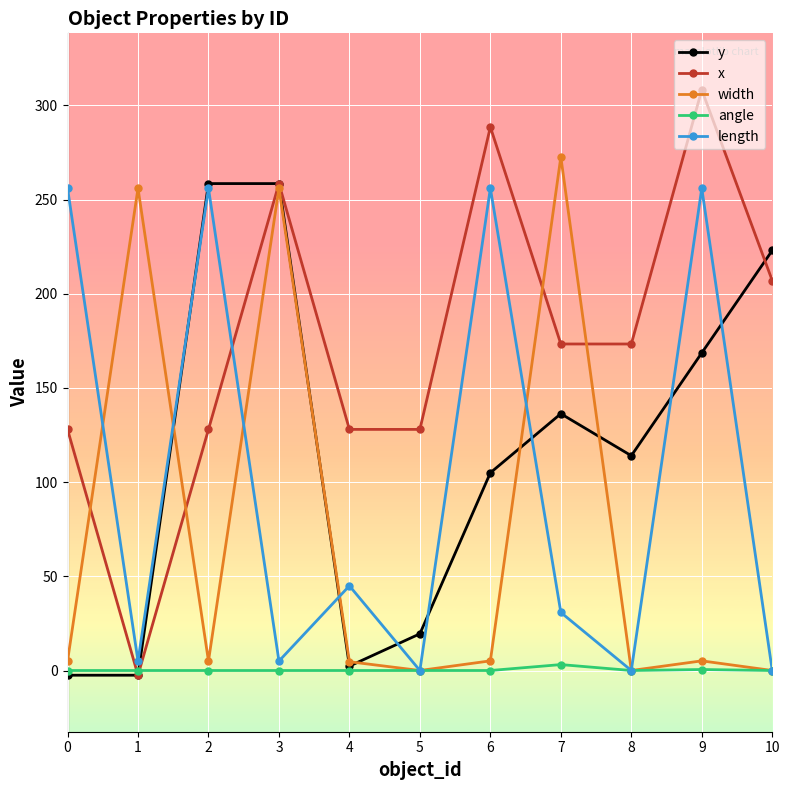

Between 0 and 7, which series saw the biggest shift?

width